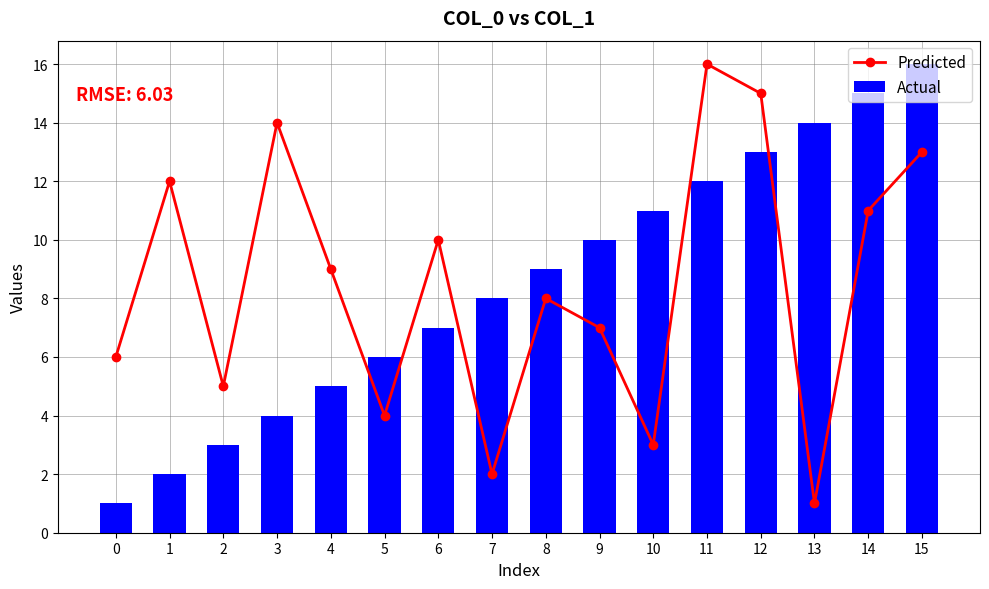

What is the value of the Predicted bar at the 12th from the left?

16